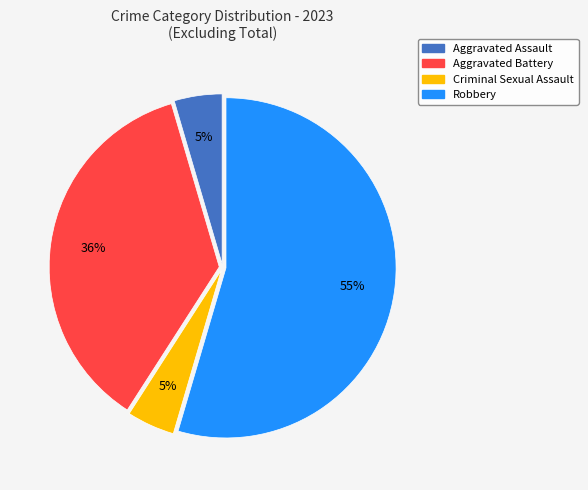

Which has a higher value, Aggravated Battery or Criminal Sexual Assault?

Aggravated Battery